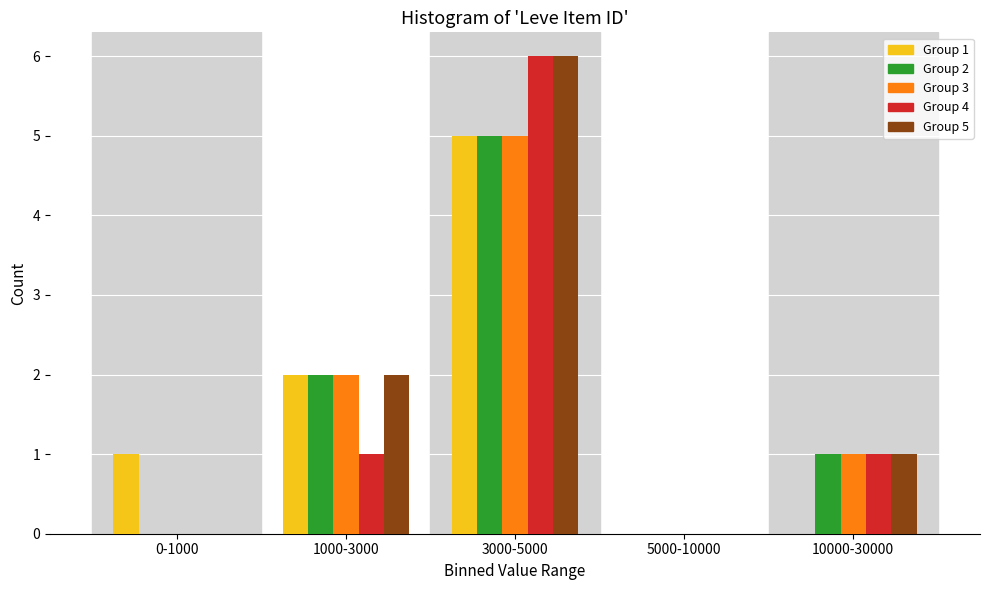

Reading left to right, what are all the values shown in this chart?

Group 1: 0-1000=1	1000-3000=2	3000-5000=5	5000-10000=0	10000-30000=0
Group 2: 0-1000=0	1000-3000=2	3000-5000=5	5000-10000=0	10000-30000=1
Group 3: 0-1000=0	1000-3000=2	3000-5000=5	5000-10000=0	10000-30000=1
Group 4: 0-1000=0	1000-3000=1	3000-5000=6	5000-10000=0	10000-30000=1
Group 5: 0-1000=0	1000-3000=2	3000-5000=6	5000-10000=0	10000-30000=1